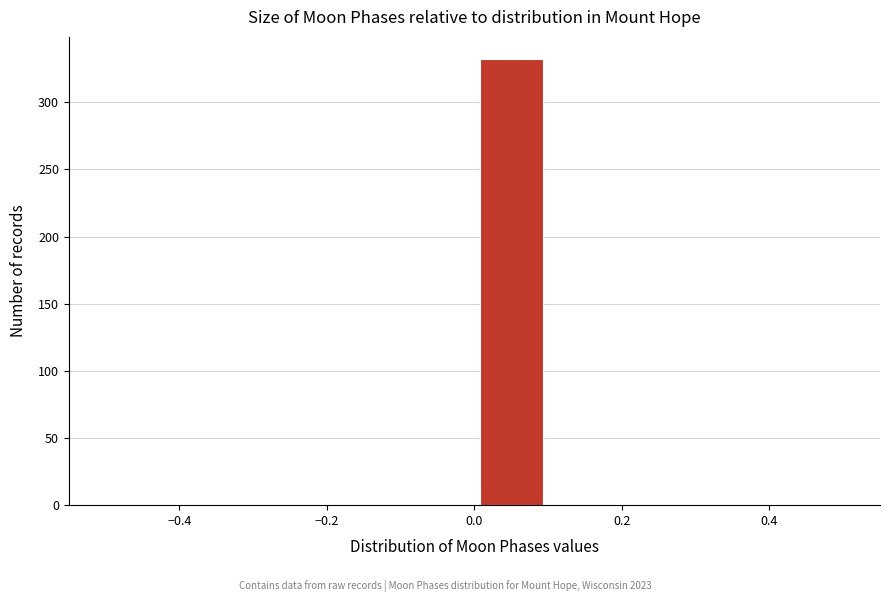

Which range on the x-axis has the tallest bar?

0.0 to 0.1